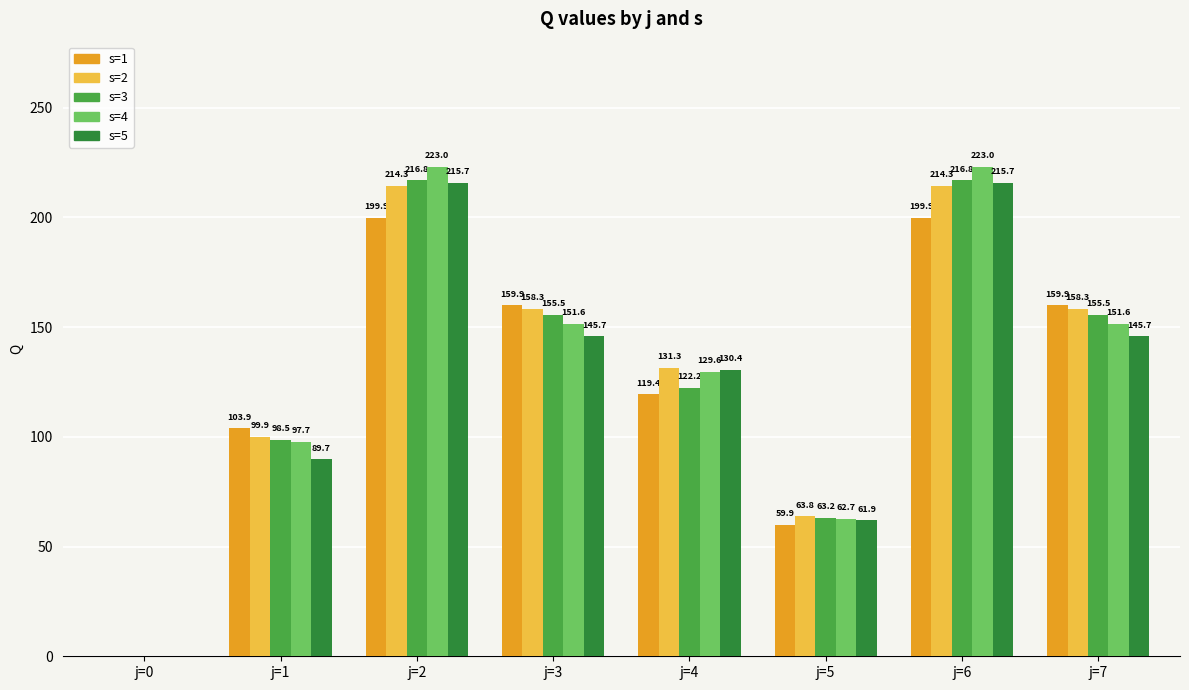

Reading left to right, extract all data points from this chart.

s=1: j=0=0.0	j=1=103.9	j=2=199.9	j=3=159.9	j=4=119.4	j=5=59.9	j=6=199.9	j=7=159.9
s=2: j=0=0.0	j=1=99.9	j=2=214.3	j=3=158.3	j=4=131.3	j=5=63.8	j=6=214.3	j=7=158.3
s=3: j=0=0.0	j=1=98.5	j=2=216.8	j=3=155.5	j=4=122.2	j=5=63.2	j=6=216.8	j=7=155.5
s=4: j=0=0.0	j=1=97.7	j=2=223.0	j=3=151.6	j=4=129.6	j=5=62.7	j=6=223.0	j=7=151.6
s=5: j=0=0.0	j=1=89.7	j=2=215.7	j=3=145.7	j=4=130.4	j=5=61.9	j=6=215.7	j=7=145.7